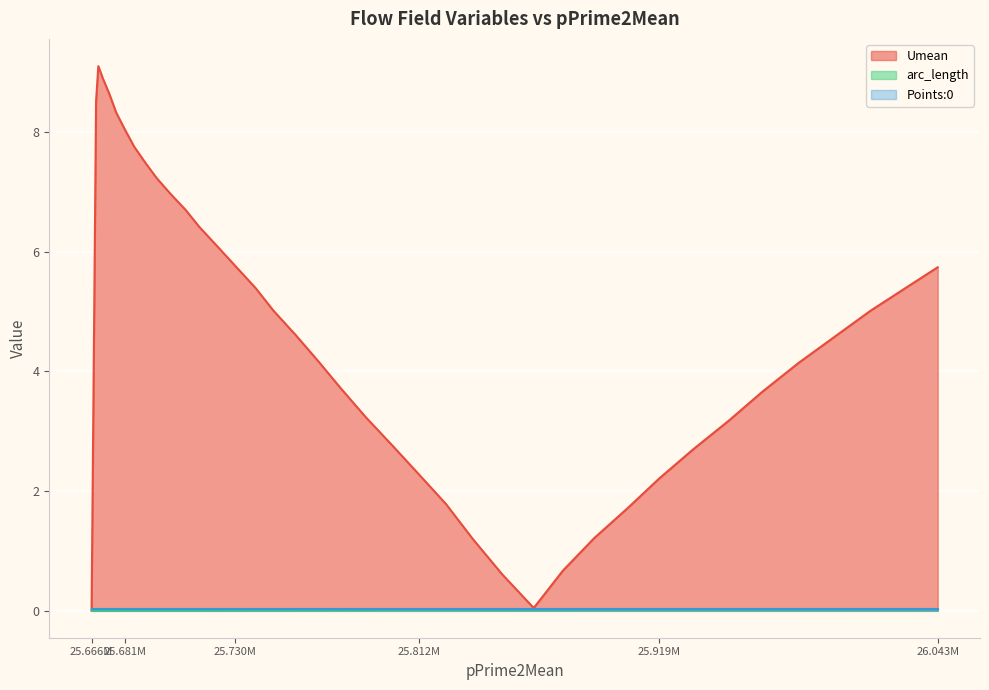

True or false: arc_length and Umean intersect in this chart.

False